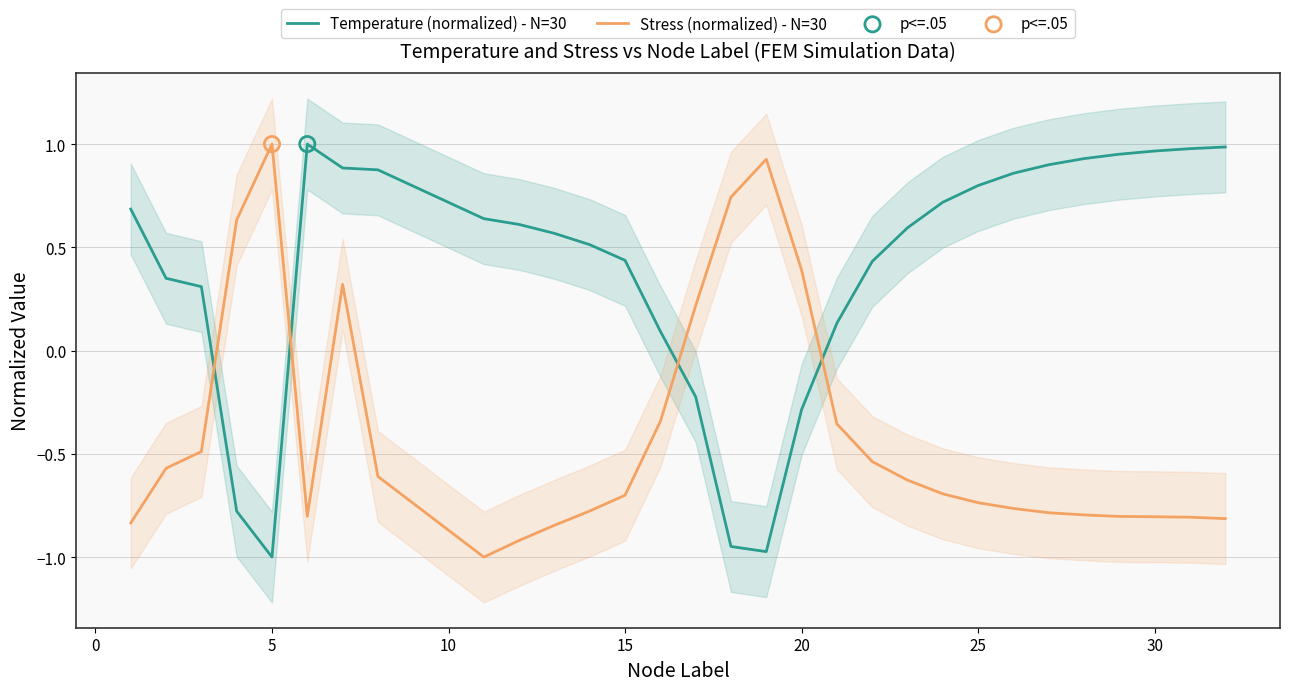

True or false: Temperature (normalized) - N=30 and Stress (normalized) - N=30 cross at least once.

True